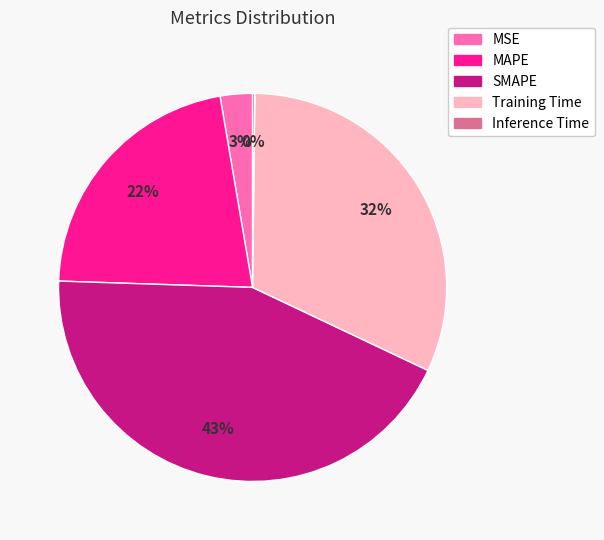

To the nearest percent, what percentage of the pie is MAPE?

22%